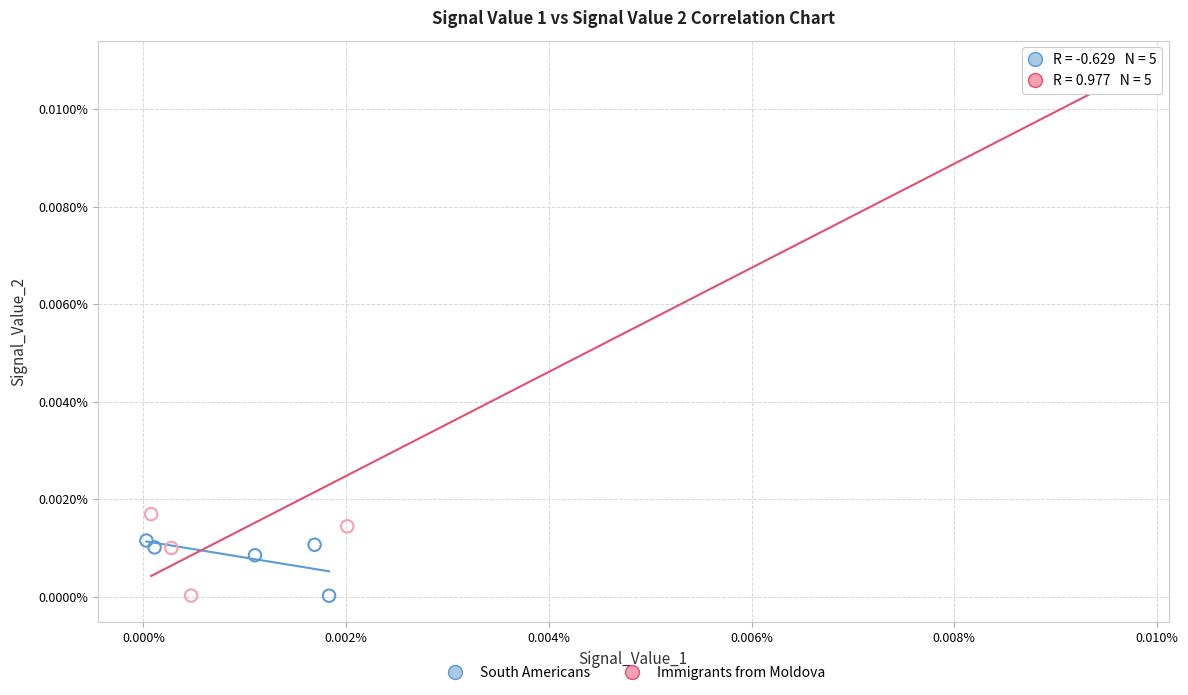

What are all the series names shown in the legend?

South Americans, Immigrants from Moldova